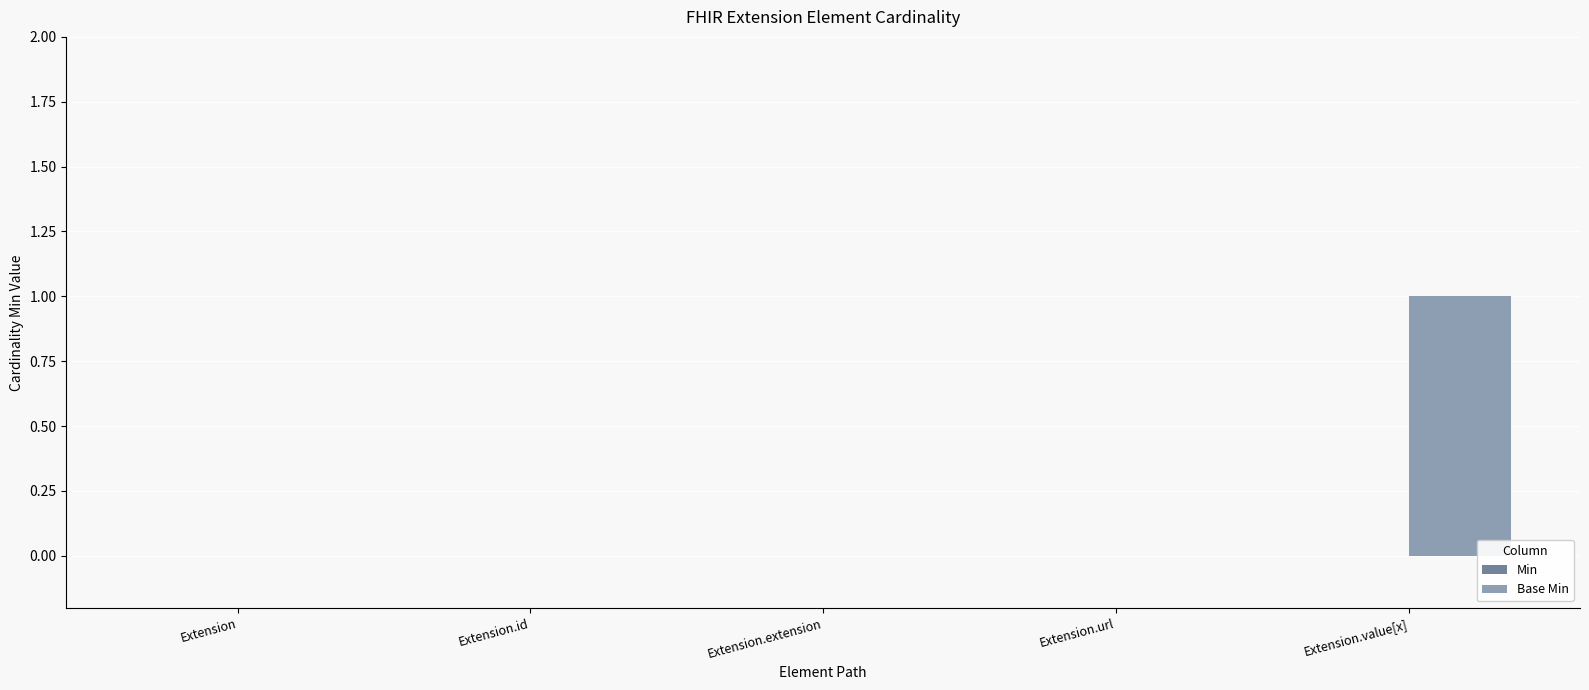

The chart shows a value of 0 at Extension.value[x]. True or false?

False